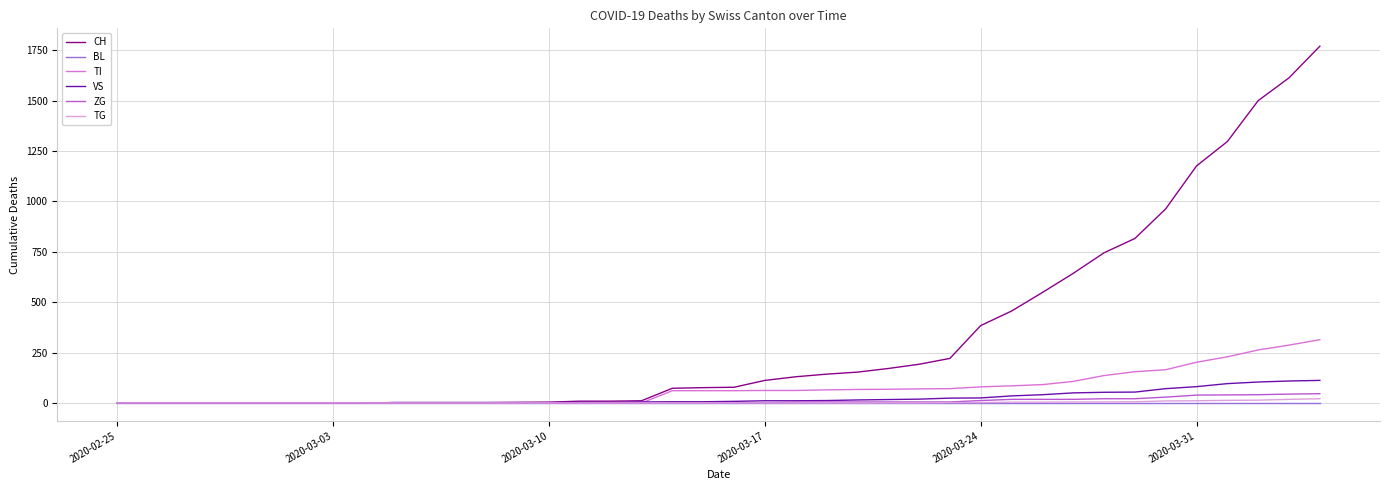

Which series has the widest spread of values?

CH